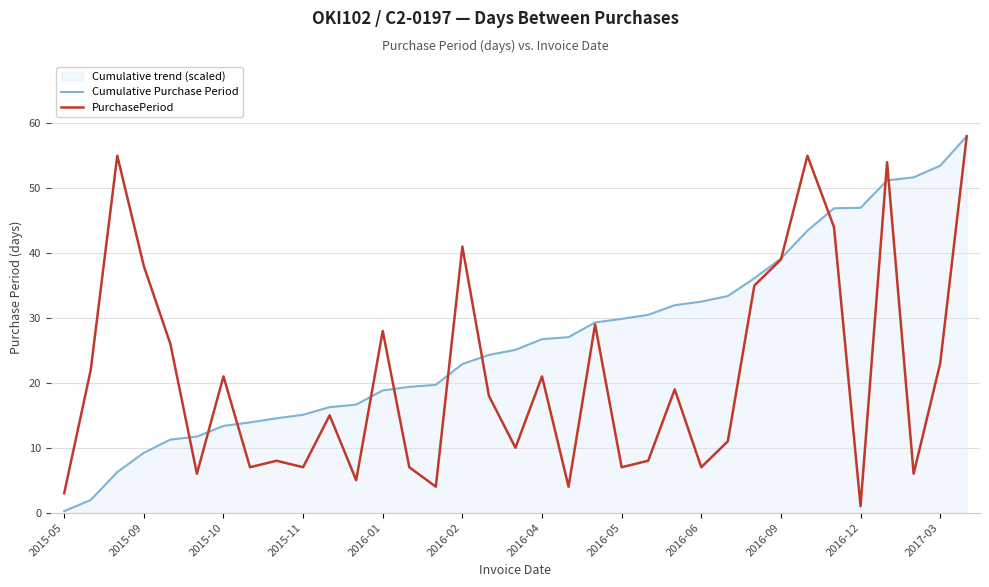

What is the spread (max minus min) of values at 2016-01?

9.2